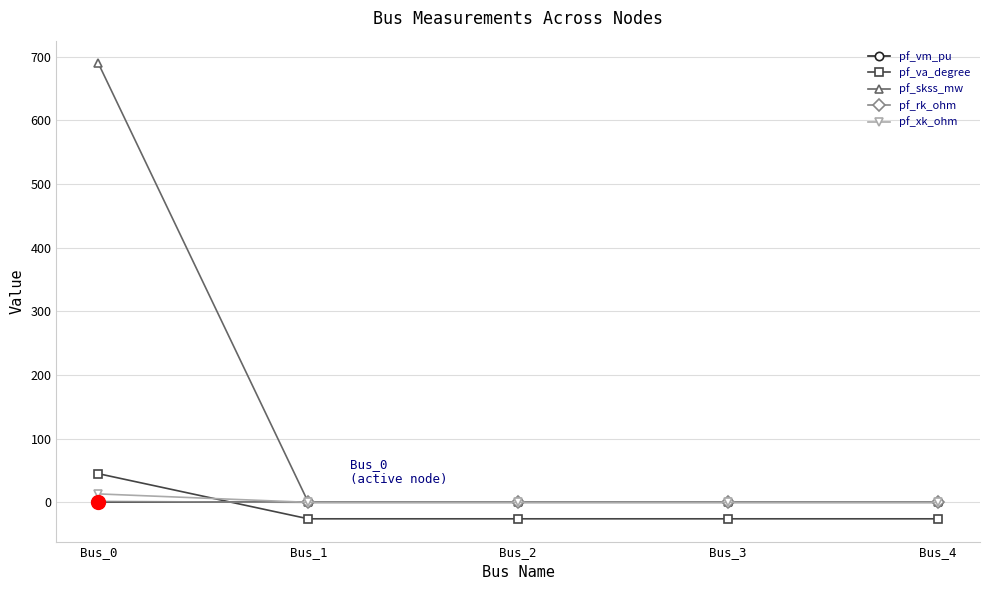

At how many categories does at least one series exceed 381?

1